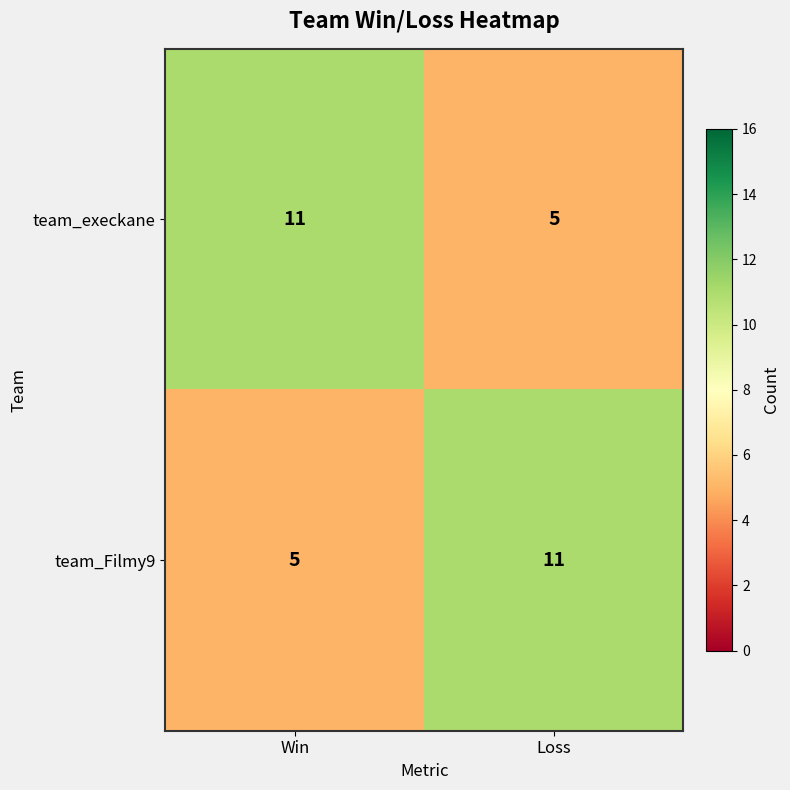

At Win, list the series in order from smallest to largest.

team_Filmy9, team_execkane